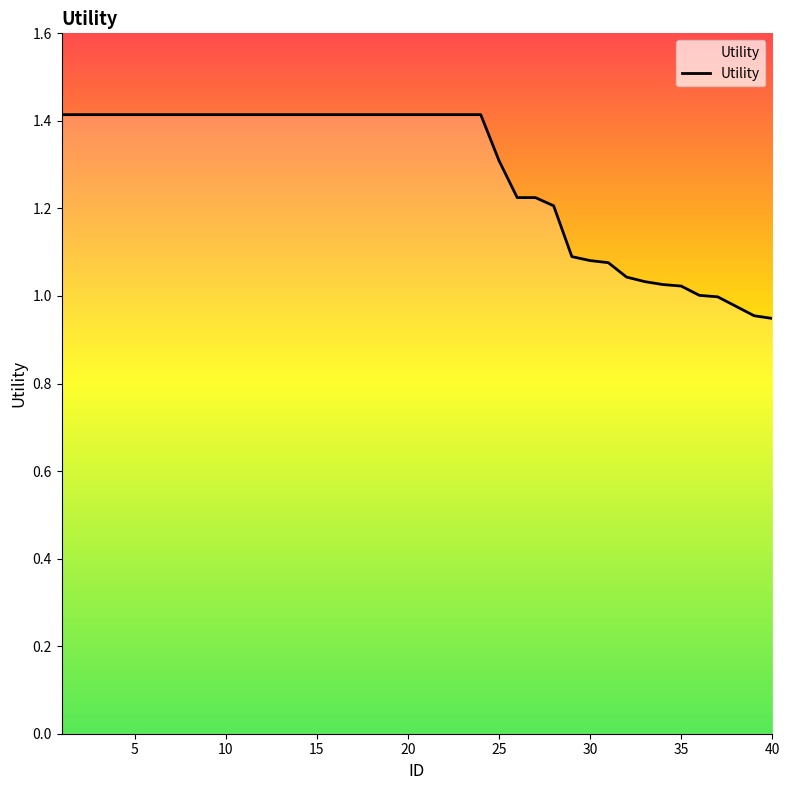

What is the greatest value displayed?

1.4